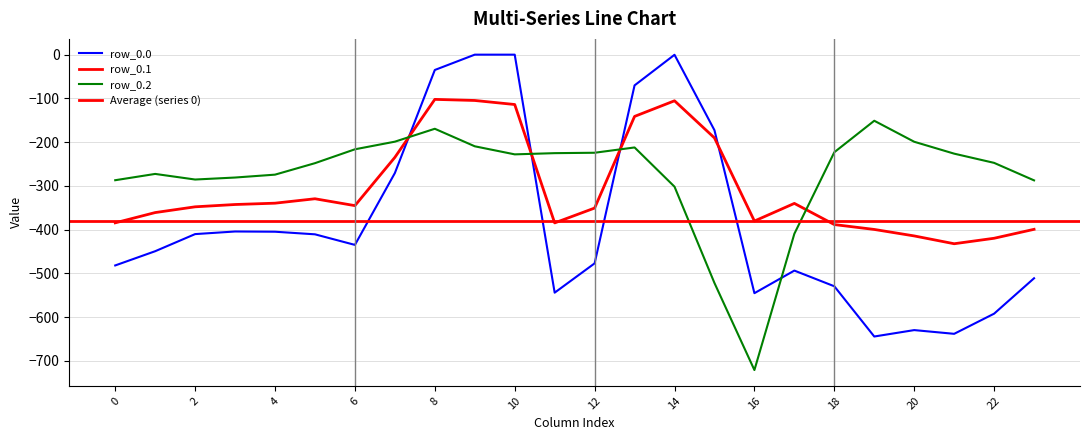

Reading left to right, transcribe all the data shown in this chart.

row_0.0: -482.0	-449.5	-410.3	-404.4	-404.9	-410.8	-435.0	-270.7	-35.0	0.0	0.0	-544.3	-477.2	-70.2	-0.3	-172.8	-545.4	-493.8	-529.6	-644.5	-629.9	-638.4	-592.3	-511.3
row_0.1: -384.6	-361.1	-347.9	-342.7	-339.6	-329.5	-345.2	-234.9	-102.3	-104.8	-114.0	-384.7	-350.8	-141.2	-105.5	-190.4	-380.5	-340.1	-388.5	-399.7	-414.5	-432.4	-419.9	-399.4
row_0.2: -287.1	-272.7	-285.5	-281.0	-274.4	-248.1	-216.4	-199.0	-169.5	-209.6	-228.0	-225.2	-224.3	-212.2	-301.9	-522.2	-721.2	-409.5	-223.1	-151.1	-199.2	-226.4	-247.4	-287.5